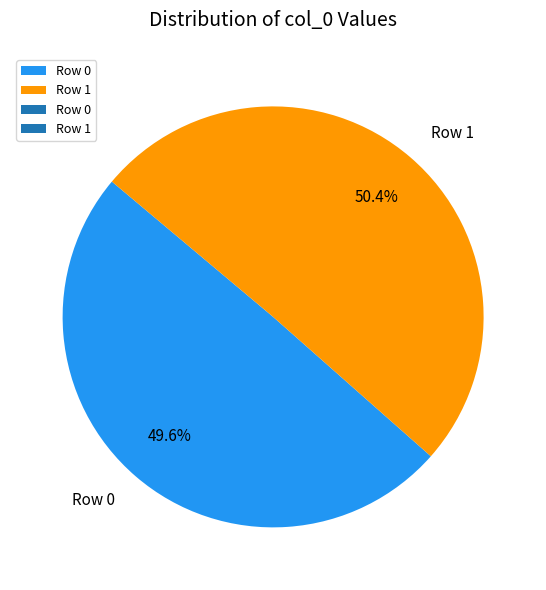

Which slice is the smallest?

Row 0